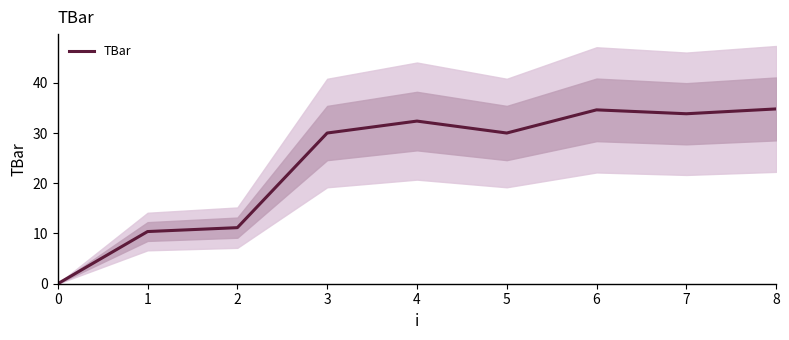

At which category does the data reach its first local peak?

4